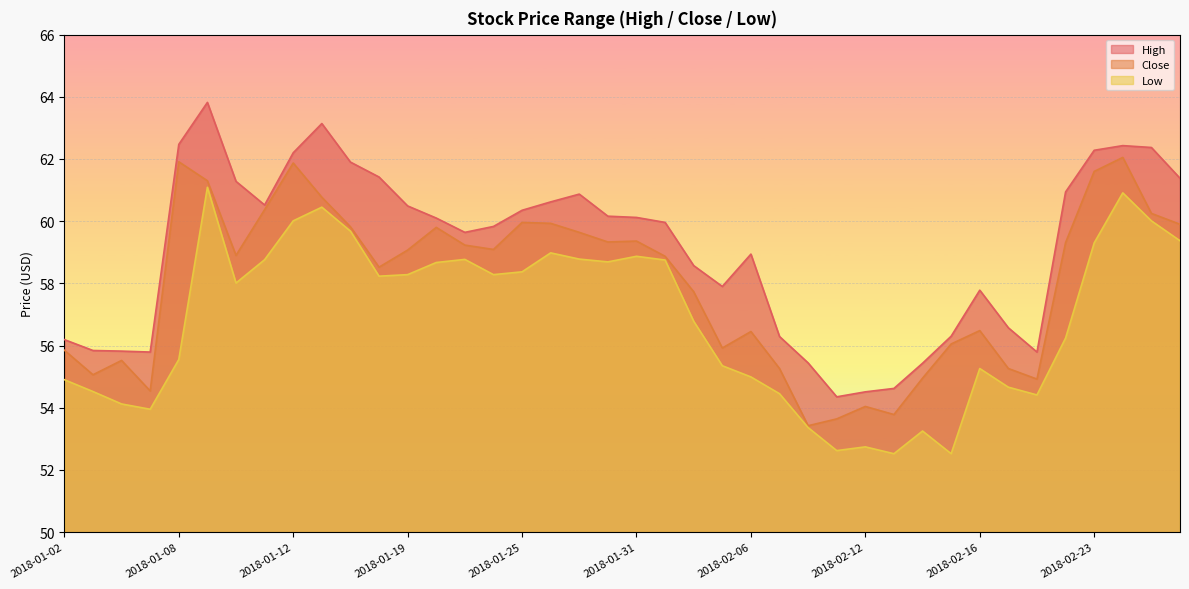

What is the value of the Close point at the 39th from the left?

60.2